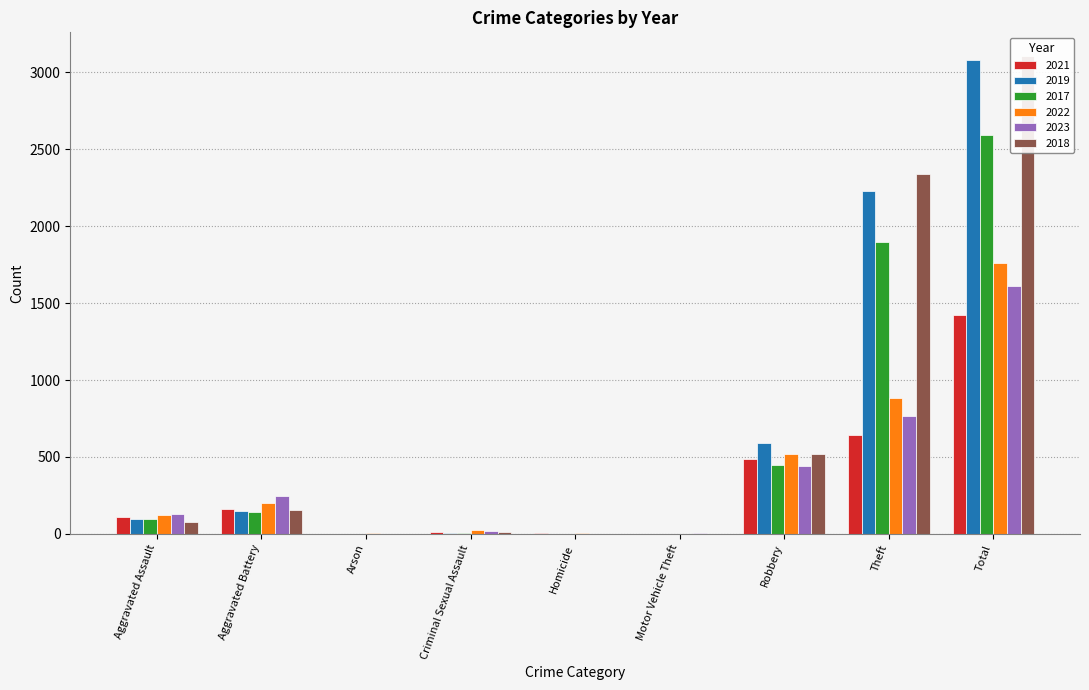

Where does the 2017 series first go above 95?

Aggravated Battery